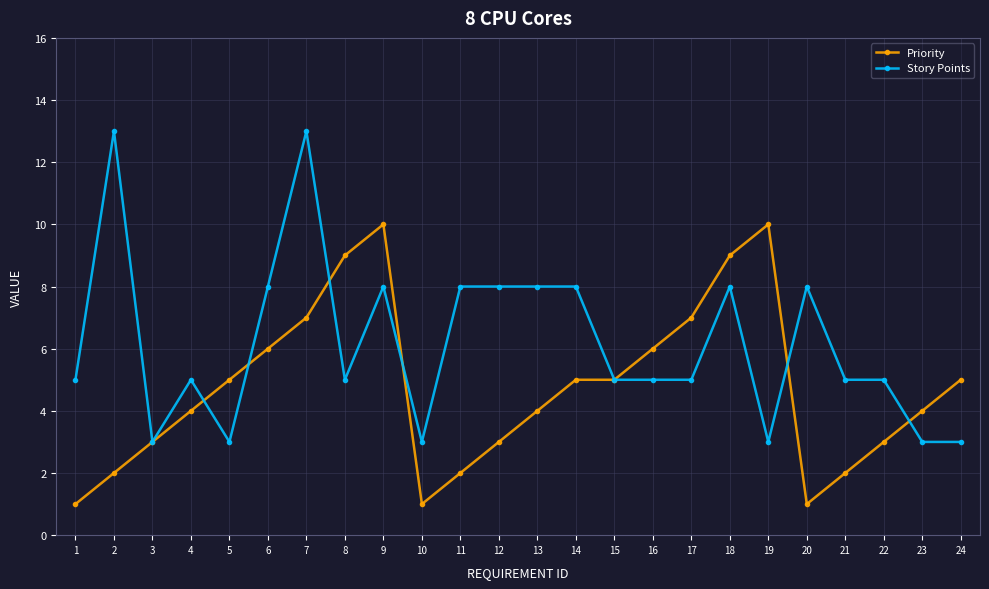

How many categories are shown in the chart?

24